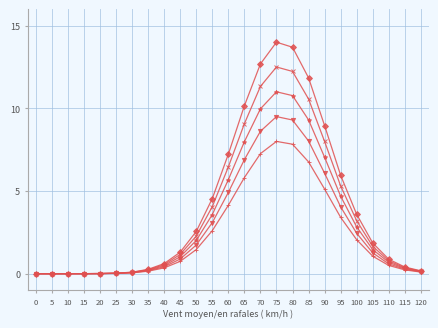

What is the maximum value shown in the chart?

14.0